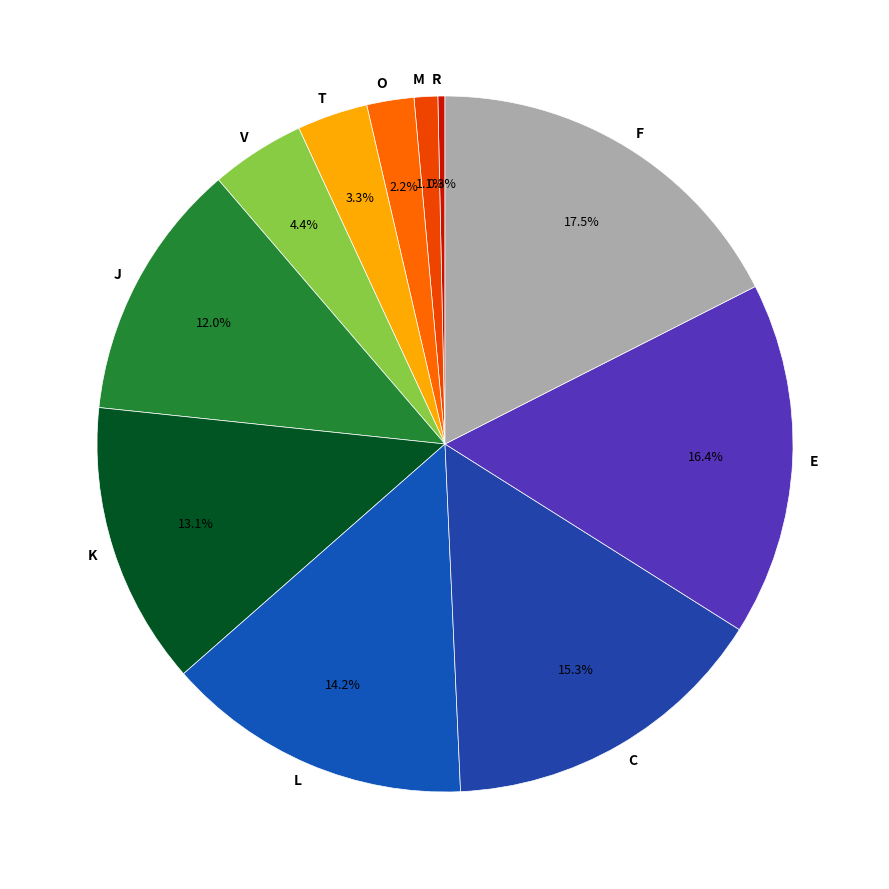

To the nearest percent, what is the average slice percentage?

9%